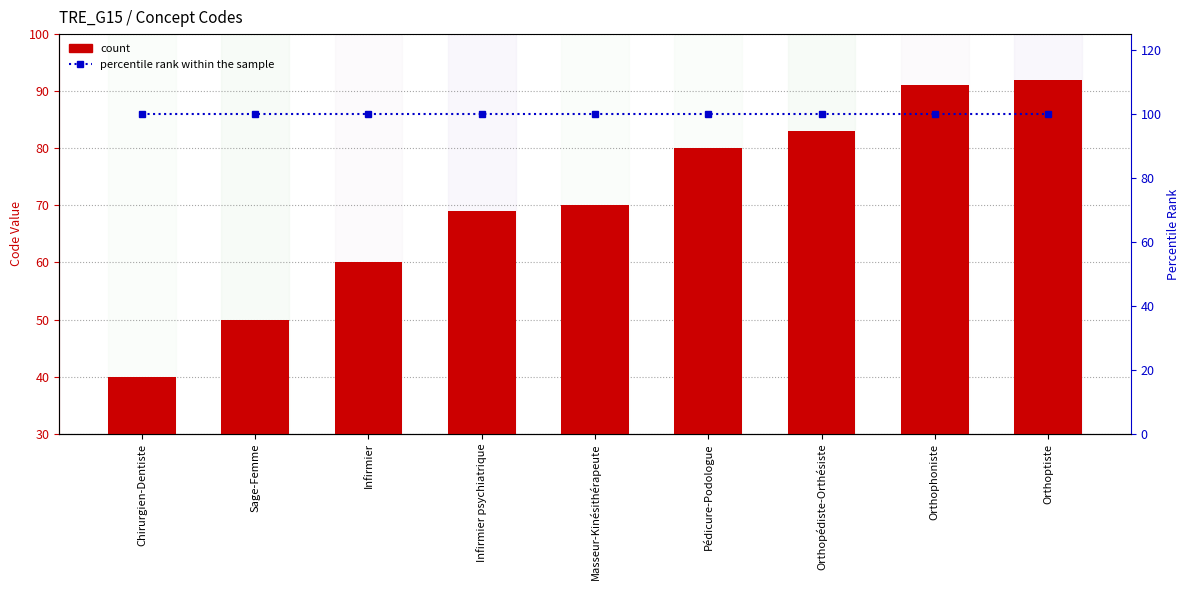

Rank the categories by Concept Code value from highest to lowest.

Orthoptiste, Orthophoniste, Orthopédiste-Orthésiste, Pédicure-Podologue, Masseur-Kinésithérapeute, Infirmier psychiatrique, Infirmier, Sage-Femme, Chirurgien-Dentiste